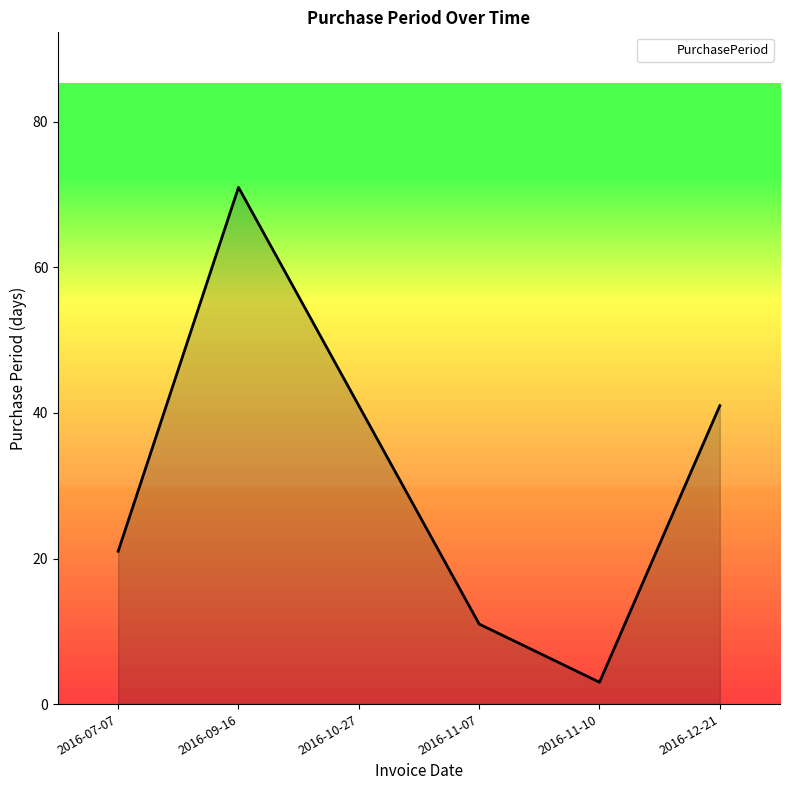

What position from the left is 2016-11-10?

5